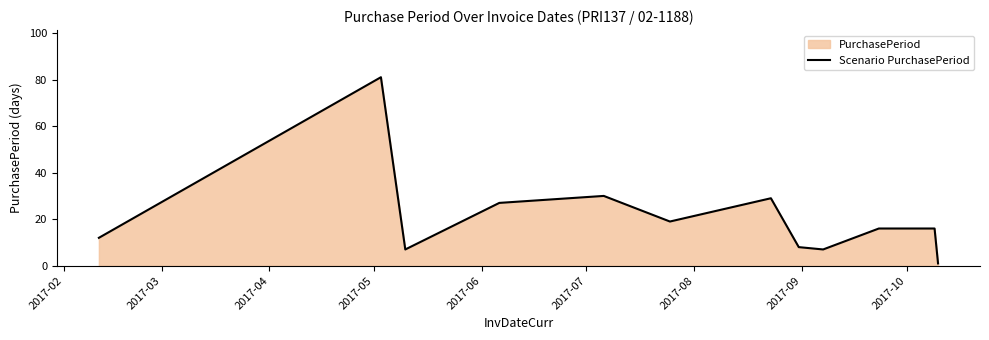

How many points are higher than both their immediate neighbors (excluding endpoints)?

3